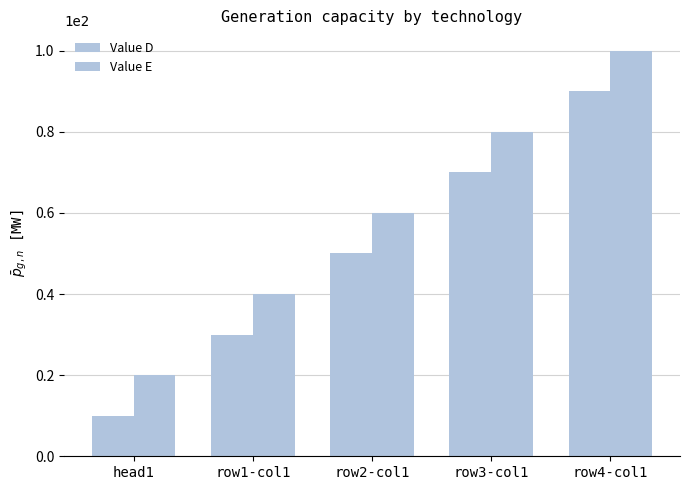

List the labels in order of Value E value, largest first.

row4-col1, row3-col1, row2-col1, row1-col1, head1